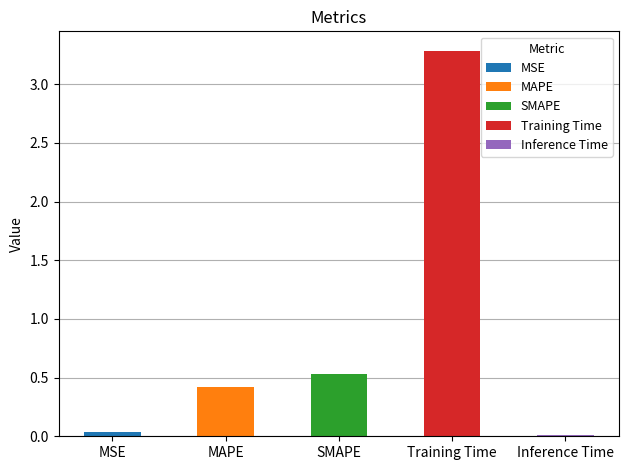

Is it true that the value at Training Time is 5.2?

False